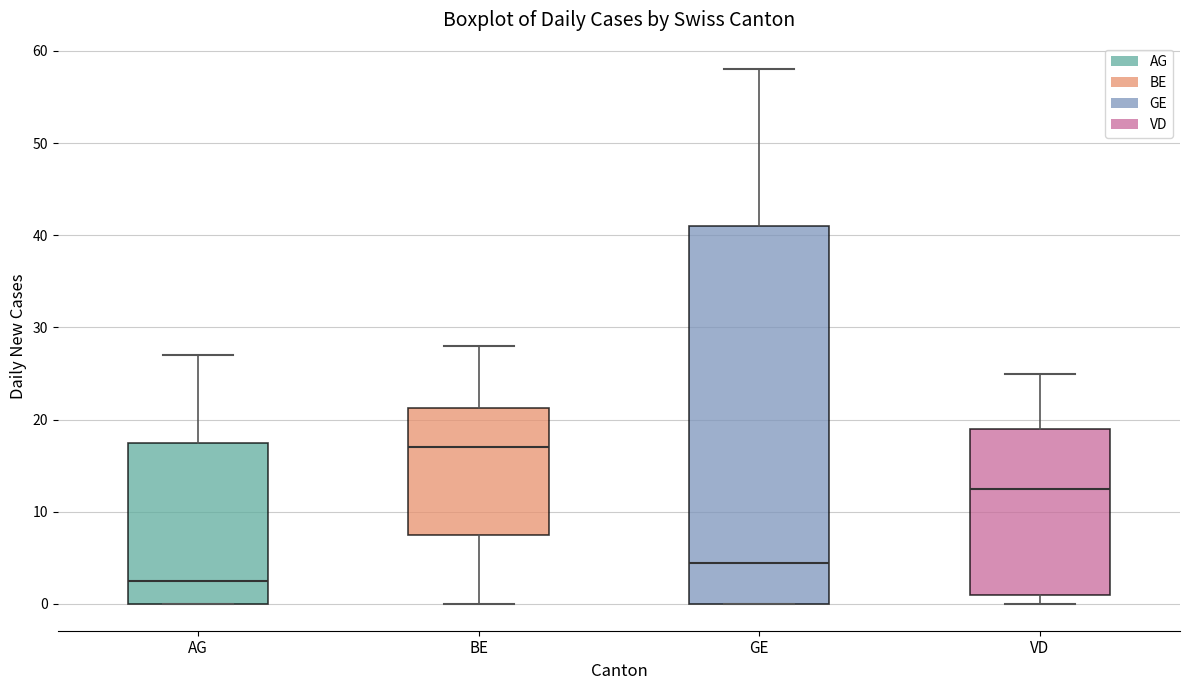

Which box has the lowest median line?

AG